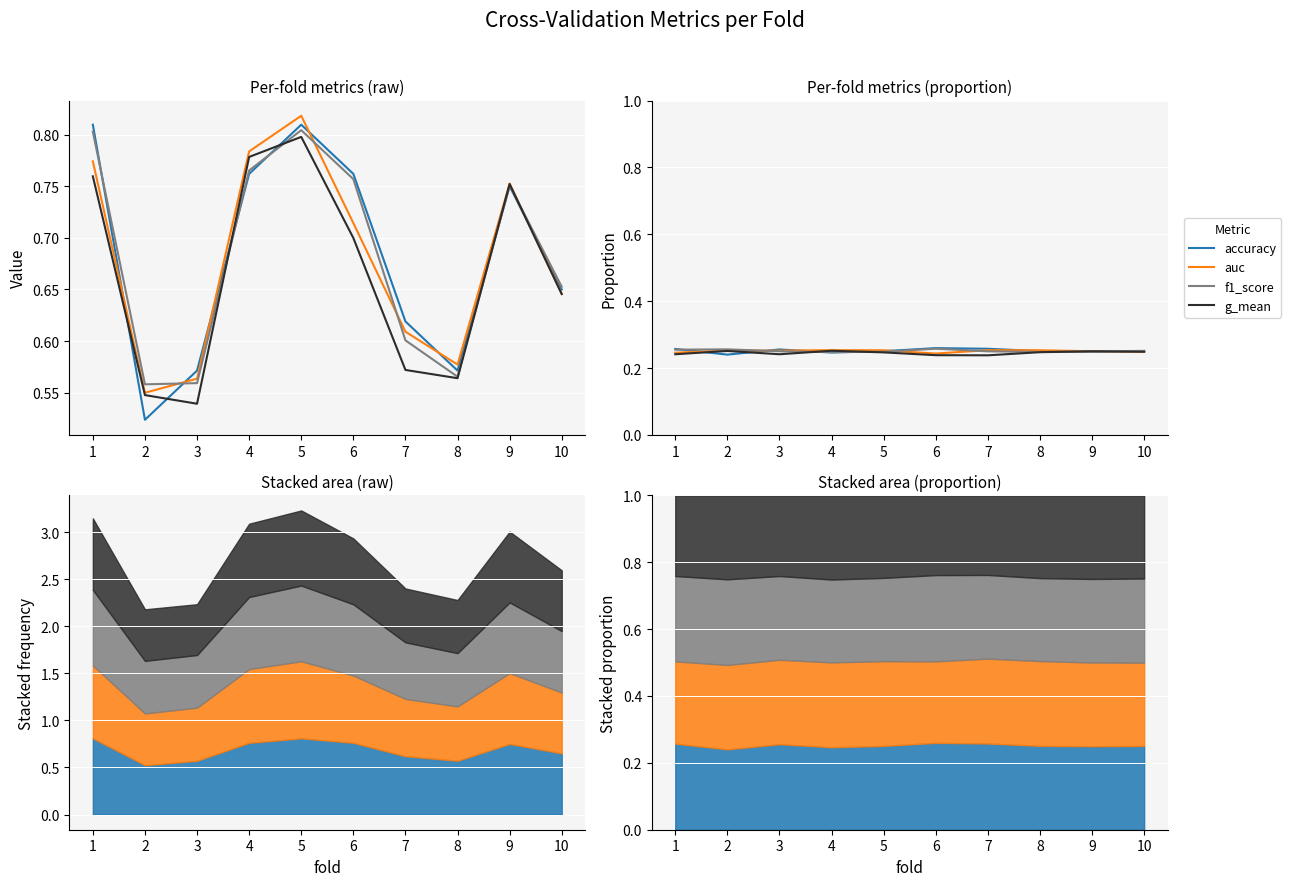

Which category has the highest value in the accuracy series?

6